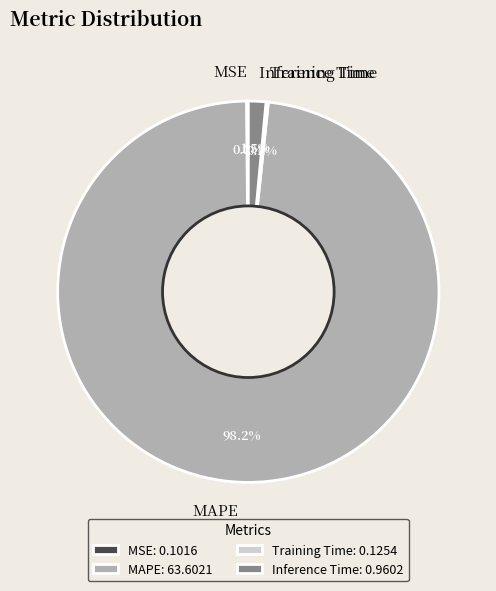

What is the majority slice?

MAPE